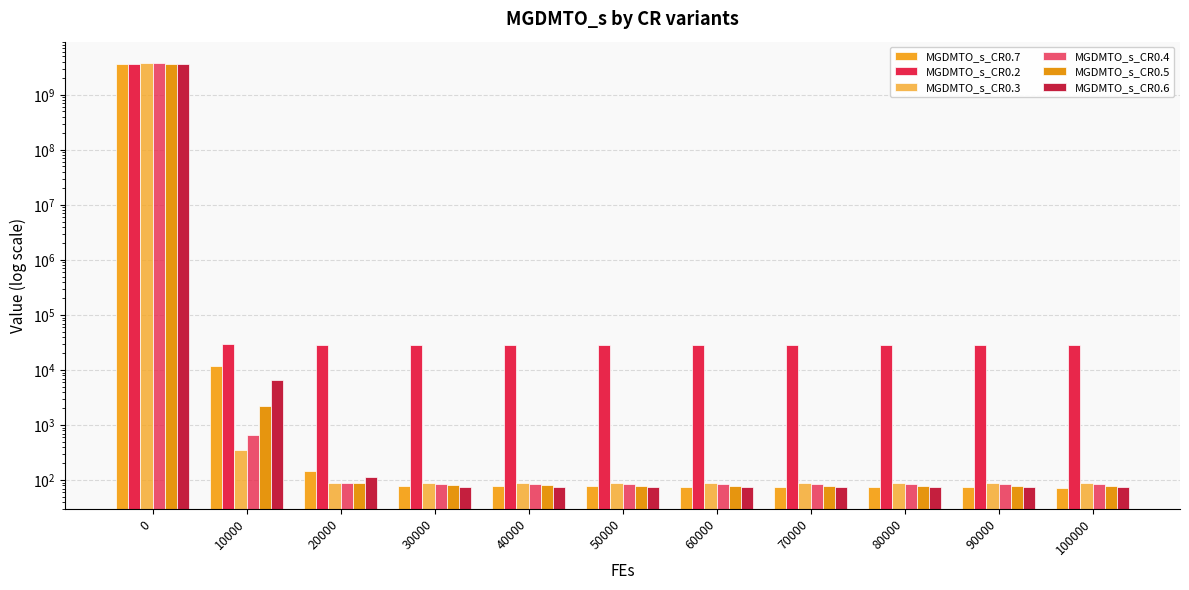

Reading left to right, extract all data points from this chart.

MGDMTO_s_CR0.7: 3704446075.8	11622.9	147.6	79.3	77.5	76.4	75.1	74.4	73.9	73.3	72.9
MGDMTO_s_CR0.2: 3618078887.9	30254.1	28934.6	28906.4	28902.6	28901.5	28901.0	28900.7	28900.5	28900.4	28900.3
MGDMTO_s_CR0.3: 3819586458.9	351.8	89.7	89.0	88.9	88.9	88.9	88.9	88.9	88.9	88.9
MGDMTO_s_CR0.4: 3768234963.9	671.0	87.5	85.6	85.4	85.3	85.3	85.3	85.3	85.3	85.3
MGDMTO_s_CR0.5: 3721478339.4	2190.2	88.6	80.5	79.7	79.3	79.1	78.9	78.8	78.7	78.6
MGDMTO_s_CR0.6: 3658423266.5	6456.0	111.3	75.2	74.4	74.1	73.9	73.8	73.6	73.4	73.2